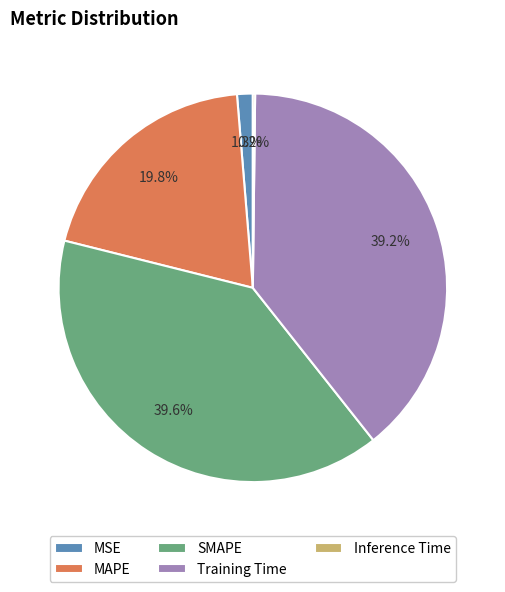

True or false: MAPE accounts for 14% of the total.

False